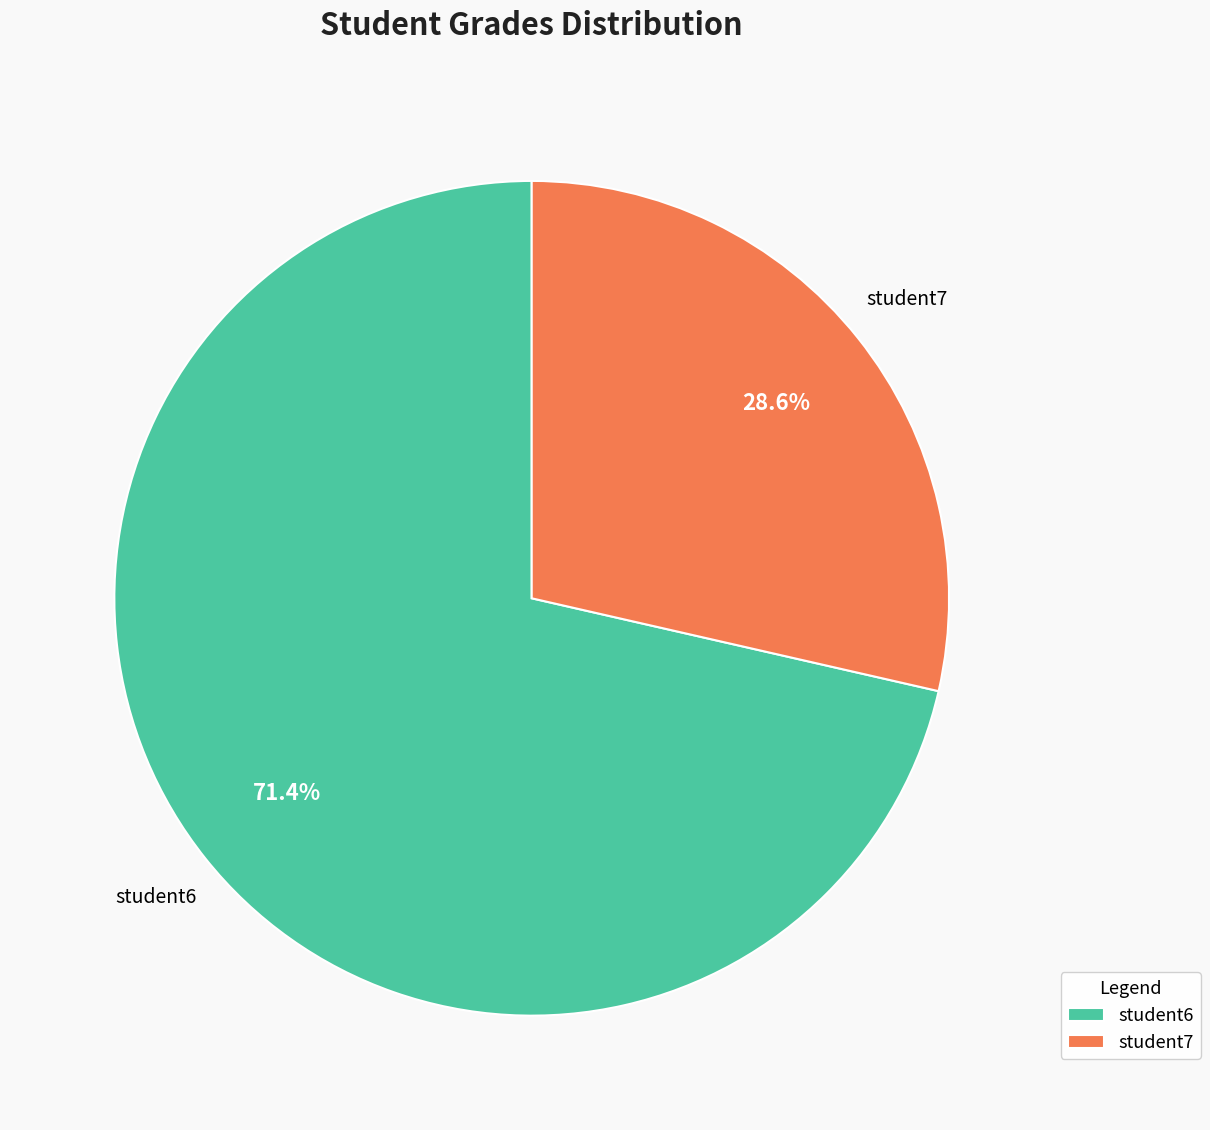

To the nearest percent, what portion does student6 represent?

71%